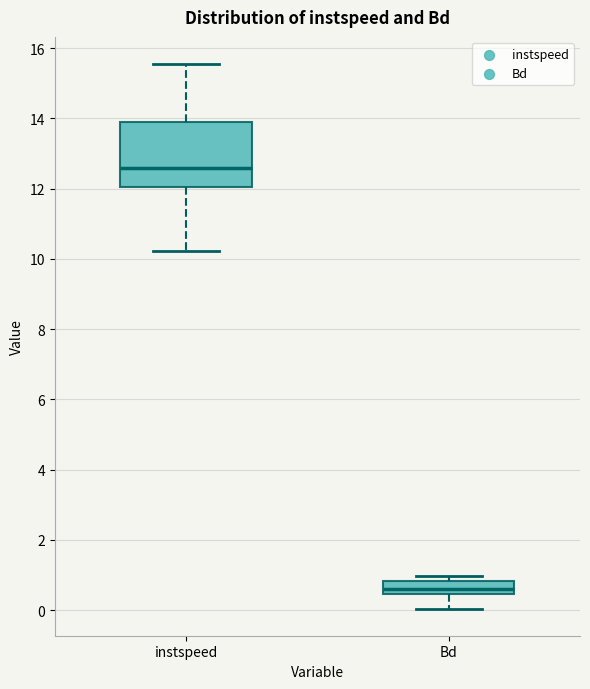

Which box is the tallest, from its lower edge to its upper edge?

instspeed